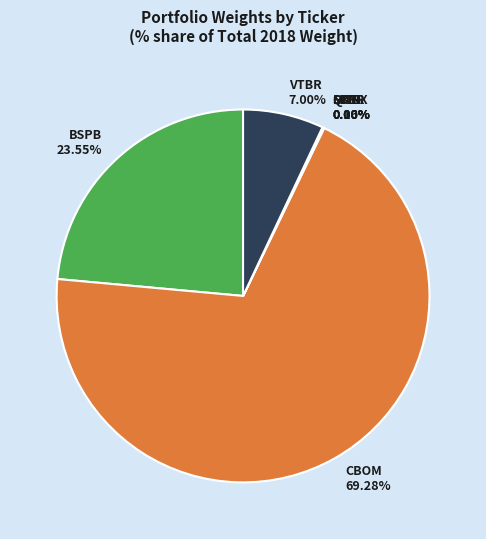

The MOEX slice represents 14% of the pie. True or false?

False